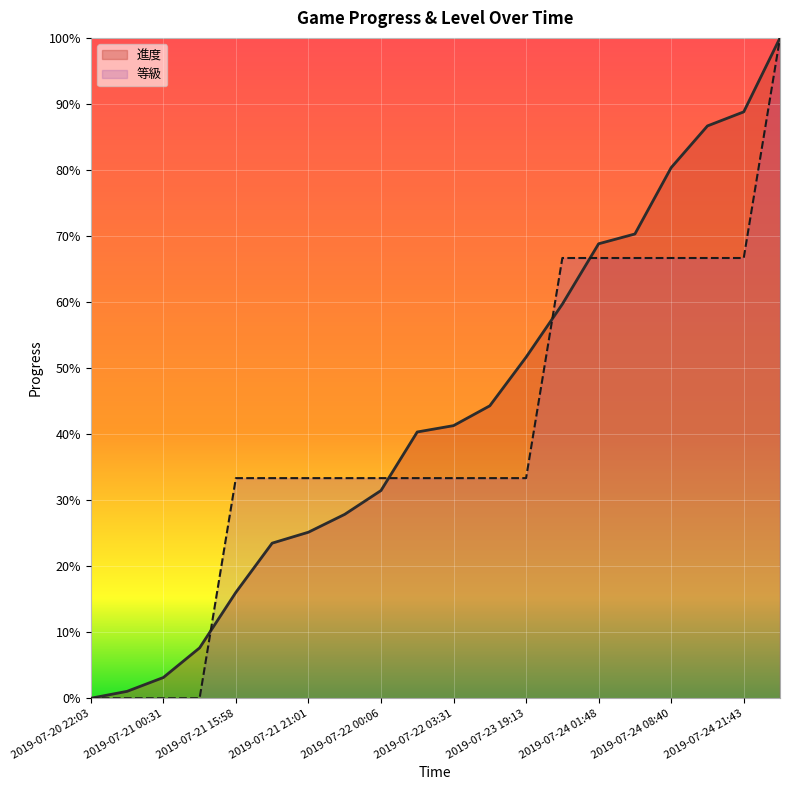

At which label does 進度 reach its minimum?

2019-07-20 22:03